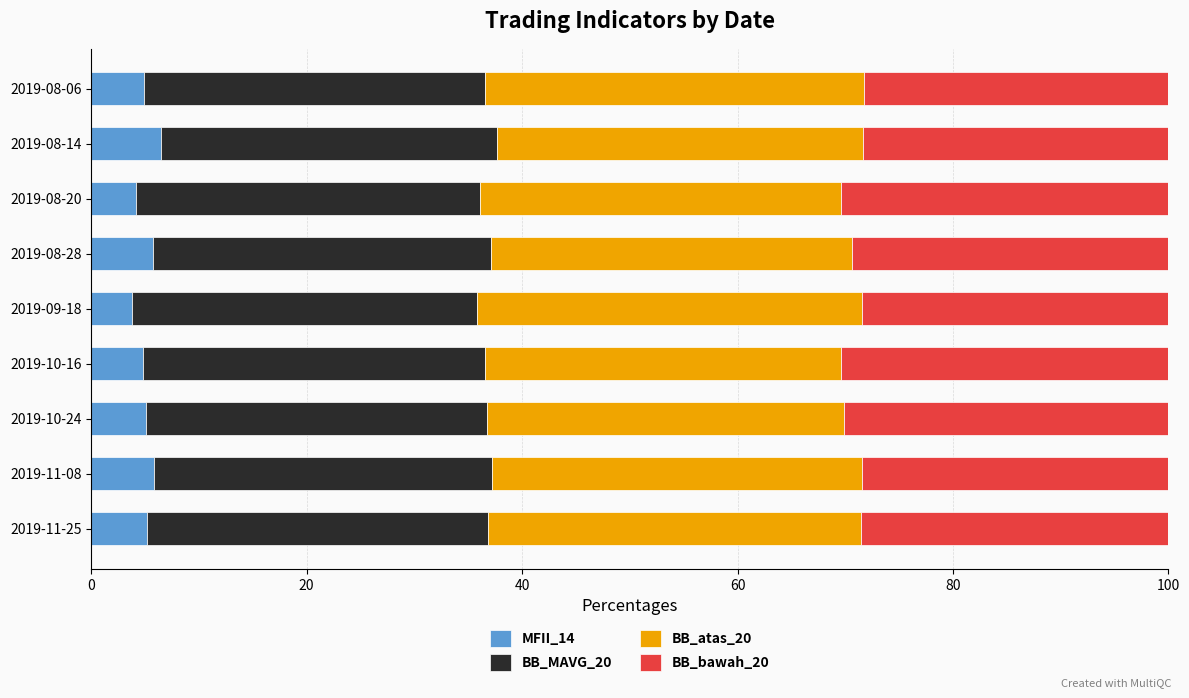

True or false: MFII_14 has a value of 9.0 at 2019-10-24.

False